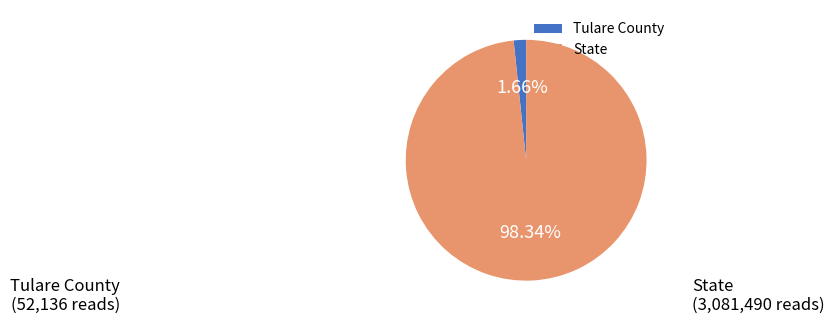

Rank the categories by value from highest to lowest.

State, Tulare County